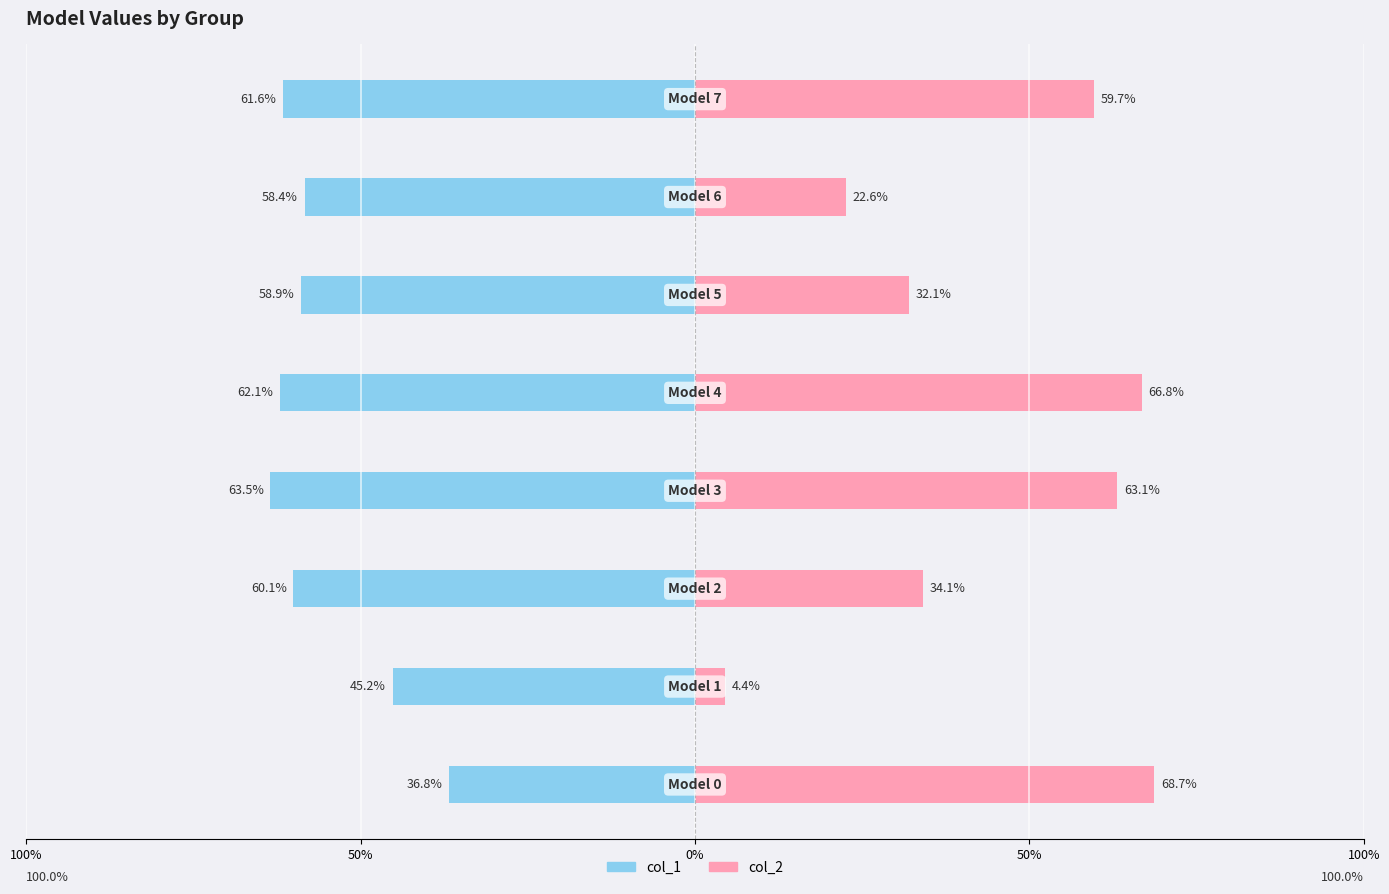

What is the average value of the col_2 series?

0.4